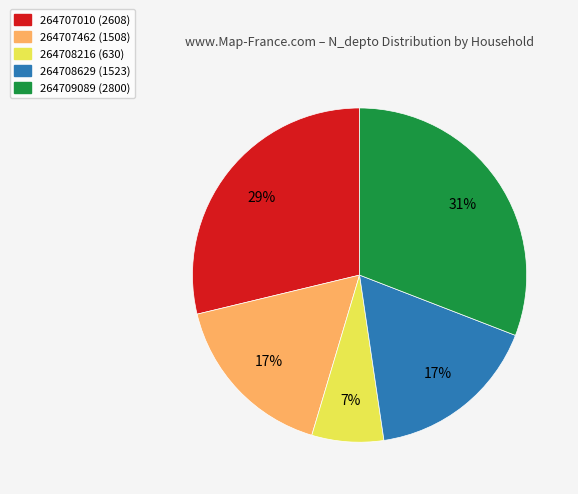

Is there a majority slice in this chart?

No